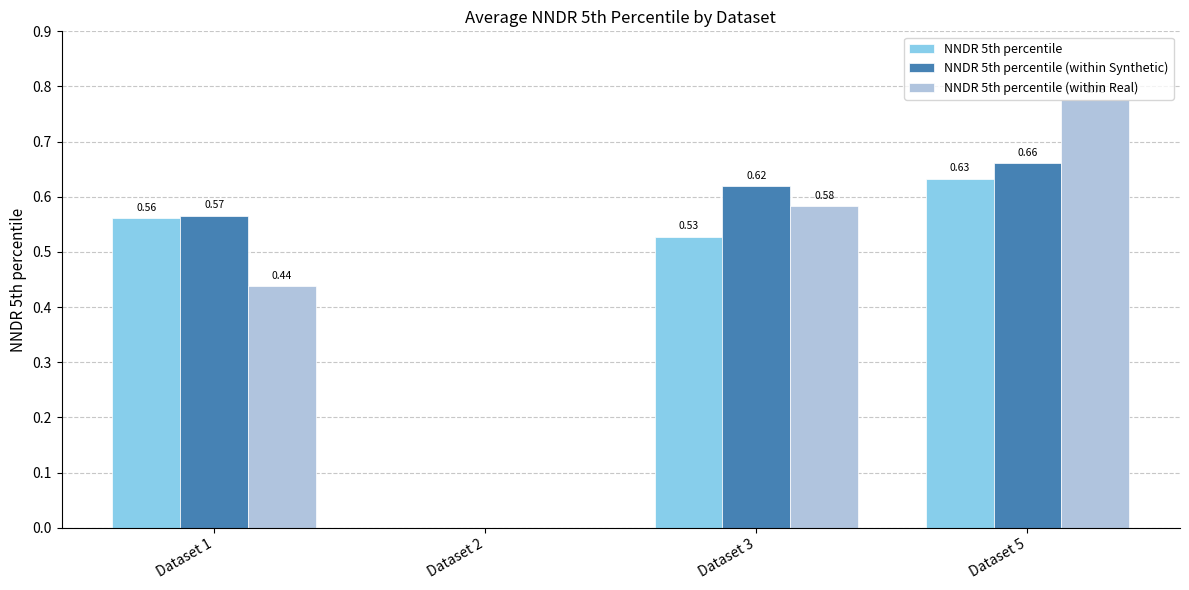

What are all the series names shown in the legend?

NNDR 5th percentile, NNDR 5th percentile (within Synthetic), NNDR 5th percentile (within Real)